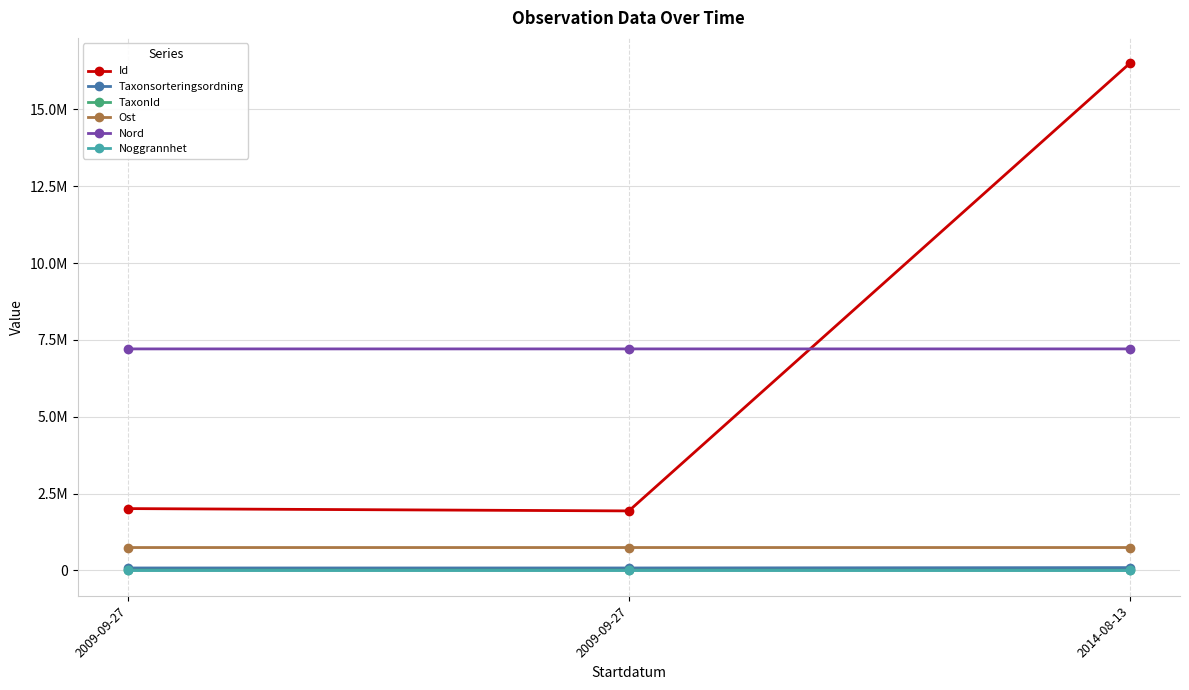

Does the chart have visible grid lines?

Yes